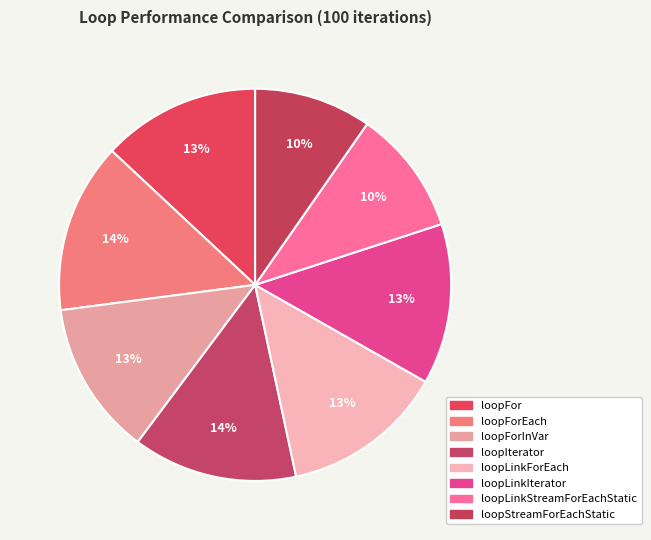

Does any single category account for the majority?

No